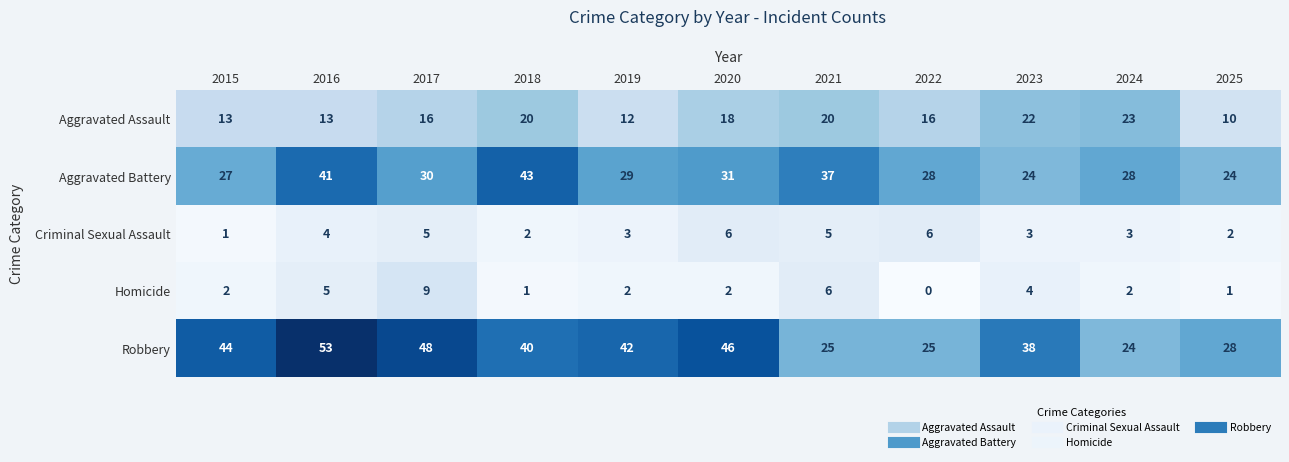

What is the difference between the maximum and minimum values in the Aggravated Assault series?

13